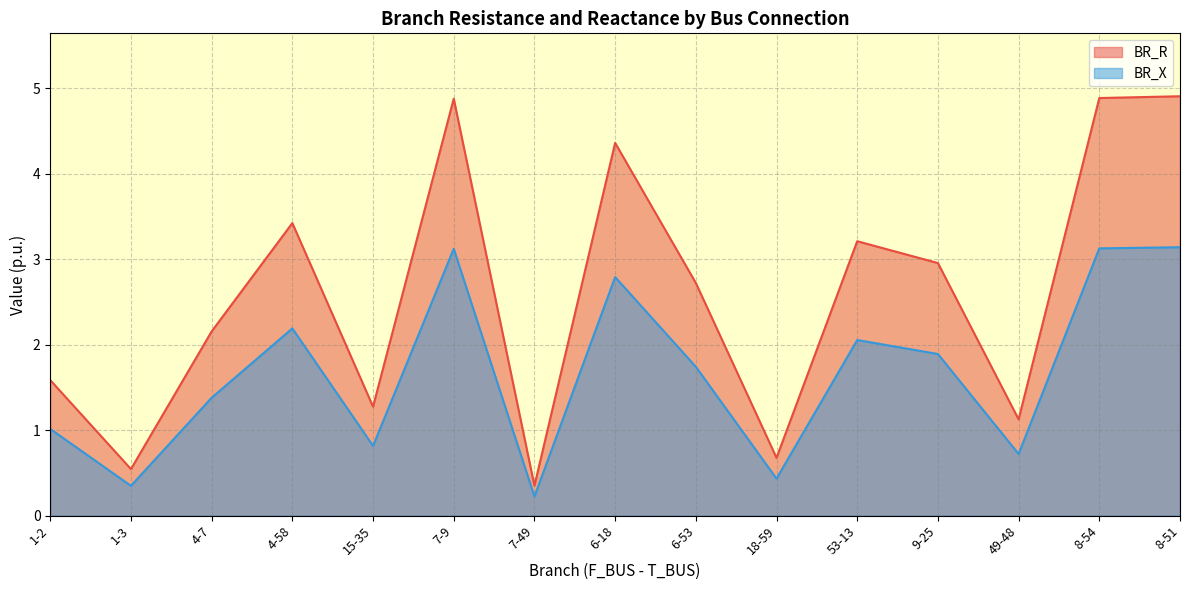

Reading left to right, extract all data points from this chart.

BR_R: 1-2=1.6	1-3=0.5	4-7=2.2	4-58=3.4	15-35=1.3	7-9=4.9	7-49=0.3	6-18=4.4	6-53=2.7	18-59=0.7	53-13=3.2	9-25=3.0	49-48=1.1	8-54=4.9	8-51=4.9
BR_X: 1-2=1.0	1-3=0.3	4-7=1.4	4-58=2.2	15-35=0.8	7-9=3.1	7-49=0.2	6-18=2.8	6-53=1.7	18-59=0.4	53-13=2.1	9-25=1.9	49-48=0.7	8-54=3.1	8-51=3.1